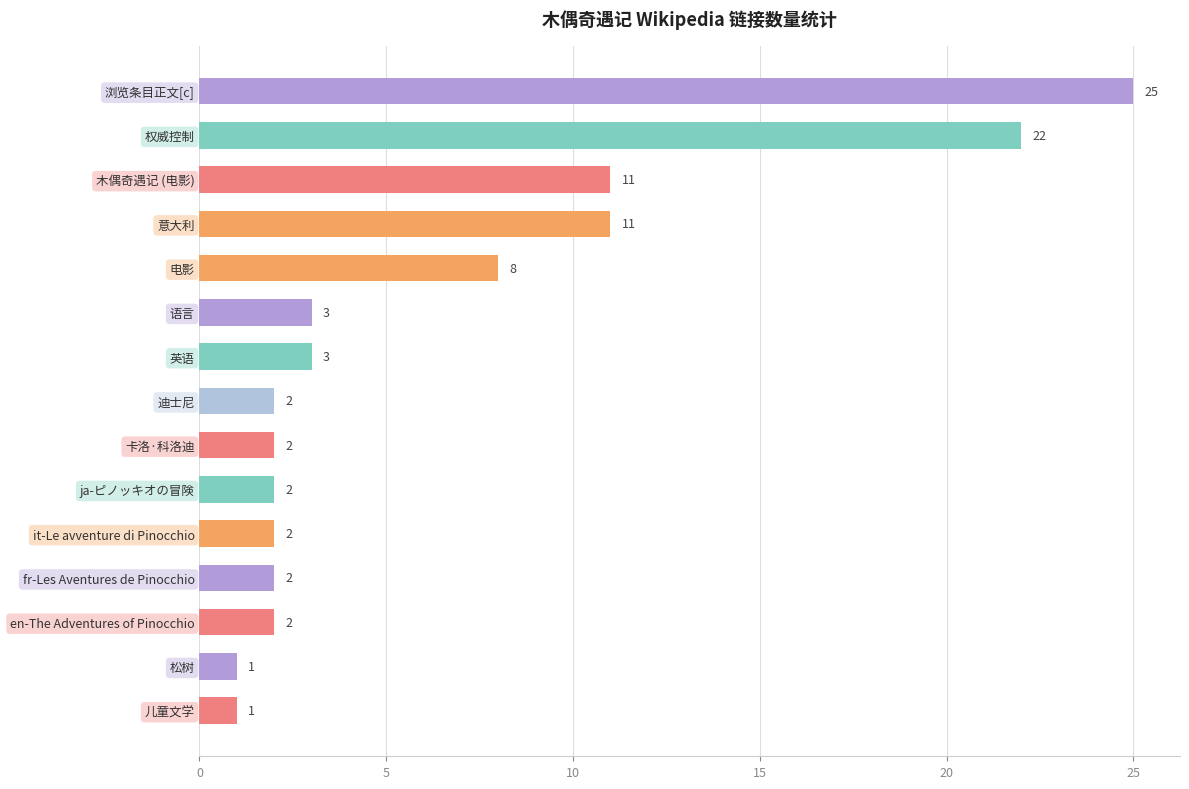

How many categories are shown in the chart?

15